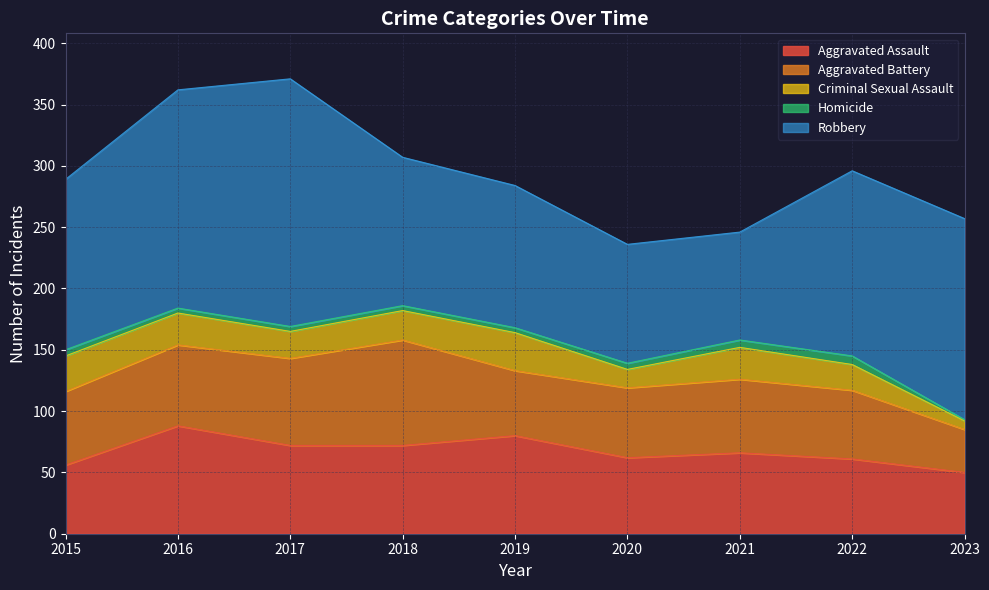

Where is the first local maximum for Aggravated Battery?

2018